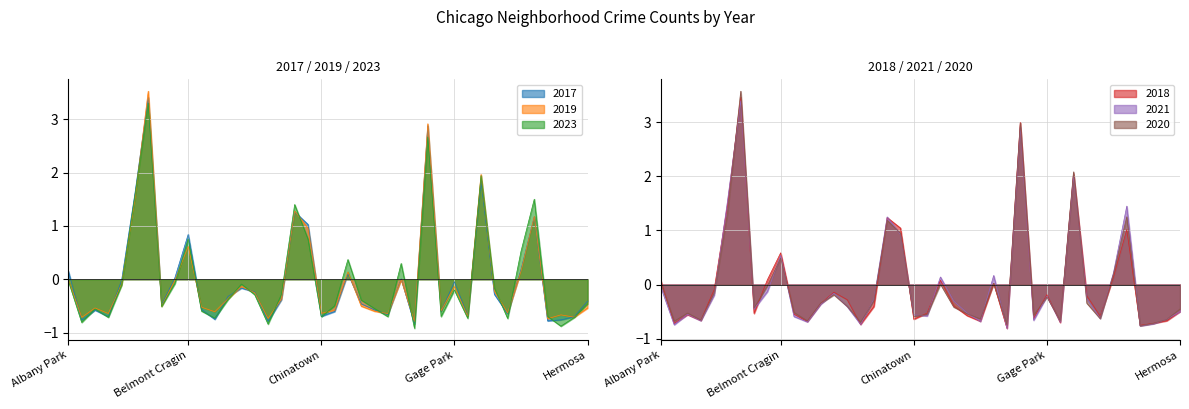

Which series ends up on top after the final intersection of 2021 and 2018?

2021